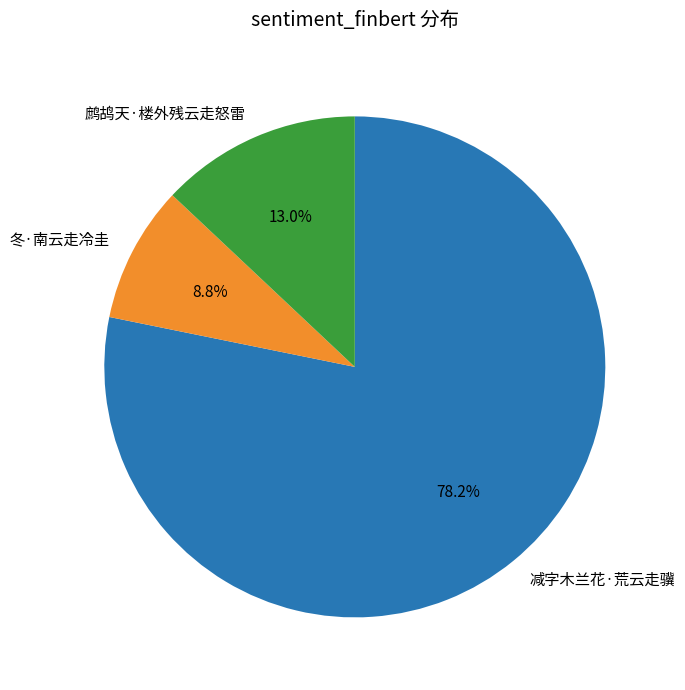

Which slice represents more than half of the pie?

减字木兰花·荒云走骥